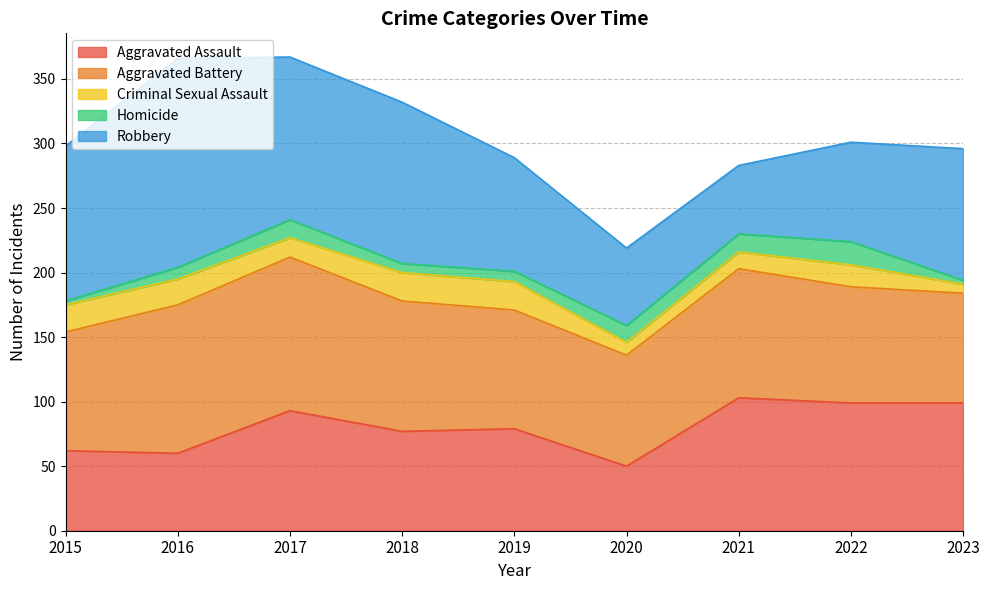

What is the value of the Homicide point at the 3rd from the left?

14